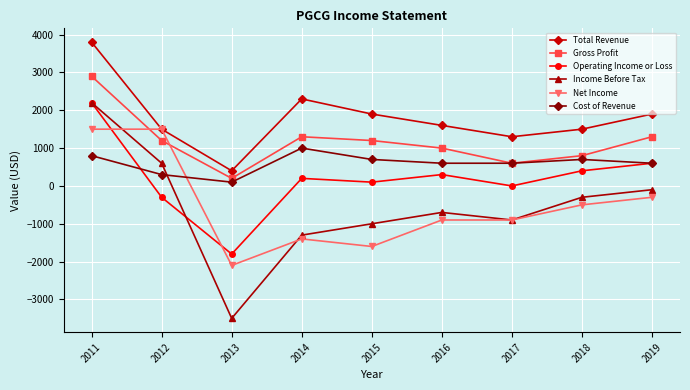

At which category is the sum across all series the highest?

2011